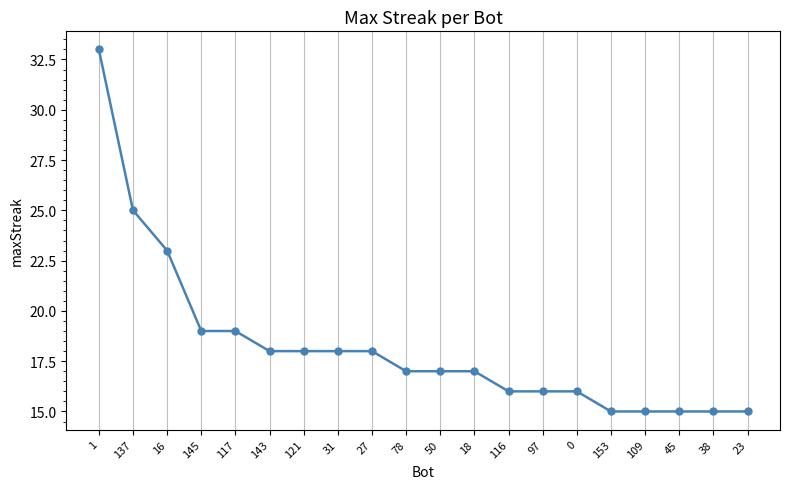

How many series are shown in this chart?

1